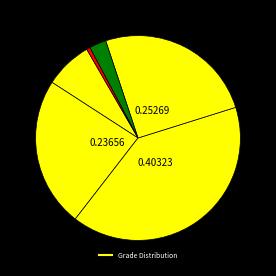

How many segments does this pie chart have?

6